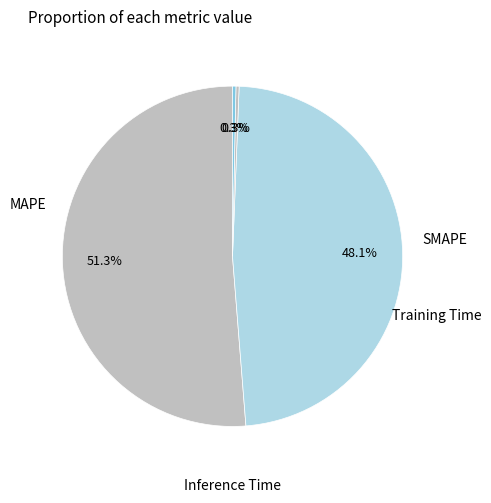

To the nearest percent, what is the difference between the largest and smallest slice percentages?

51%